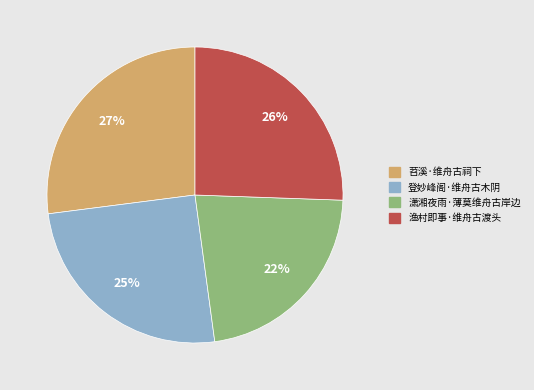

To the nearest percent, what is the difference between the 登妙峰阁·维舟古木阴 and 潇湘夜雨·薄莫维舟古岸边 slice percentages?

3%